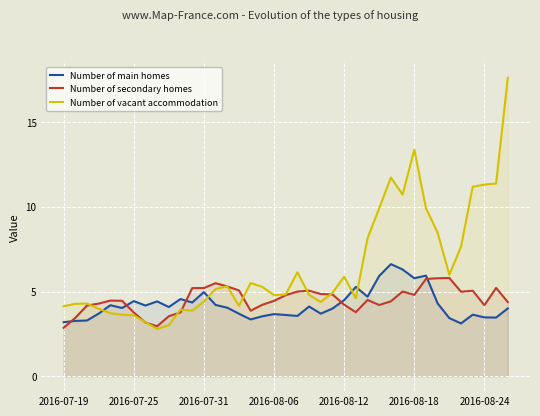

What is the average value of the Number of secondary homes series?

4.5